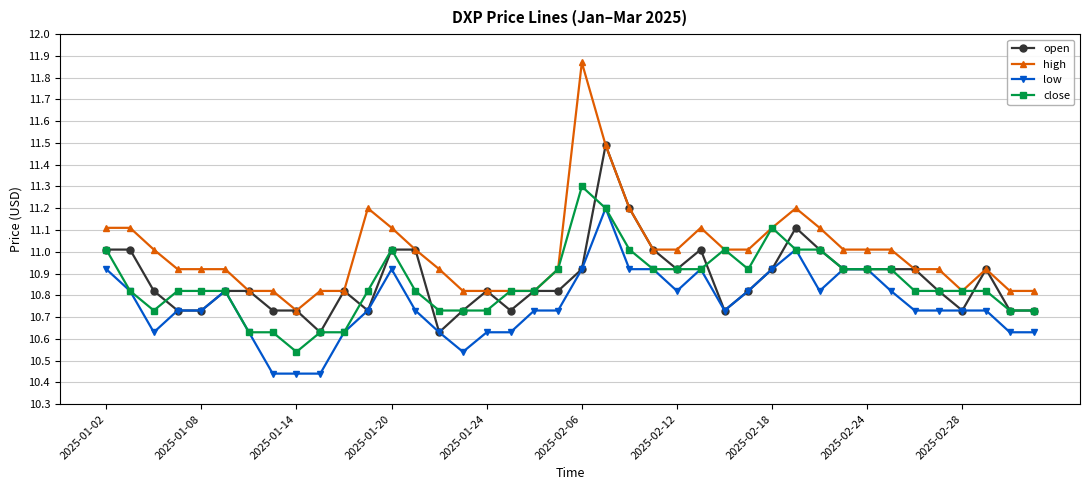

What is the maximum value for low?

11.2